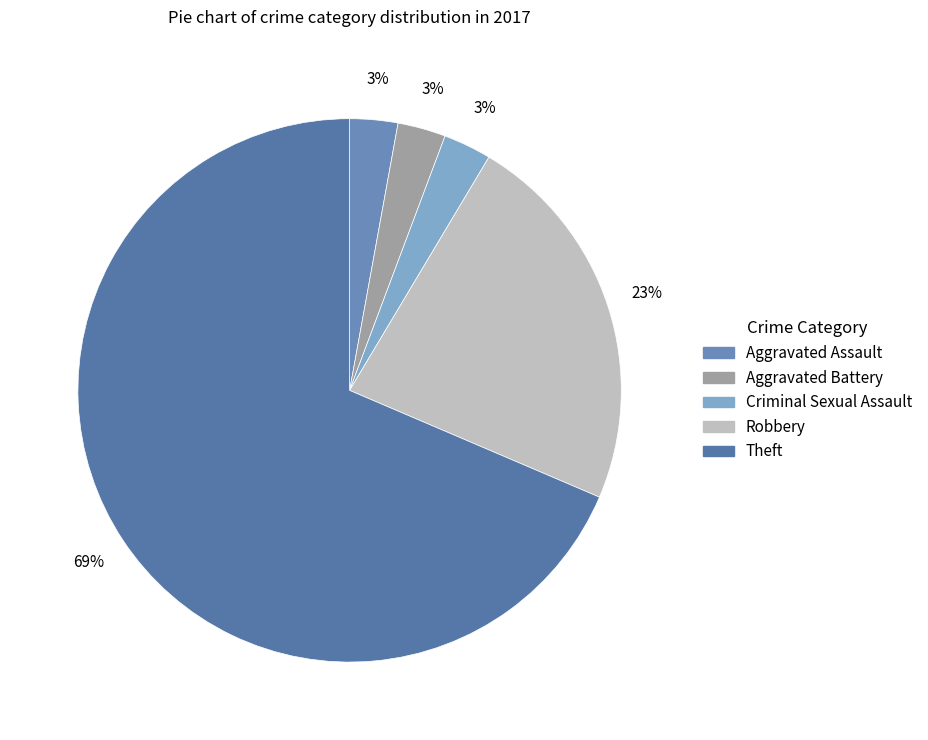

Count the number of slices in the pie.

5